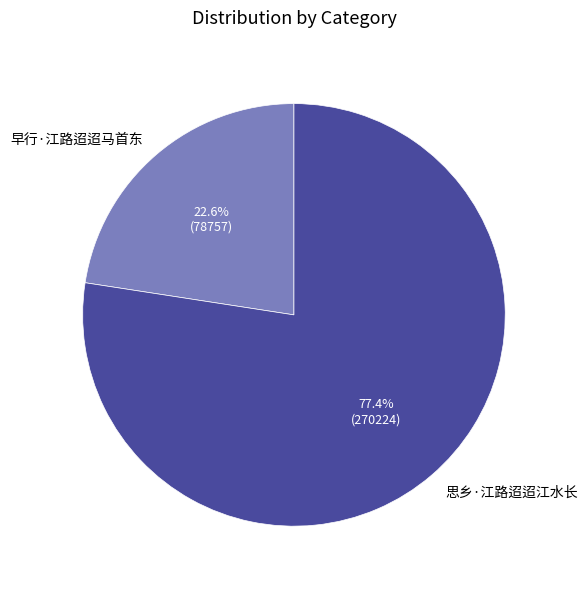

Count the number of slices in the pie.

2